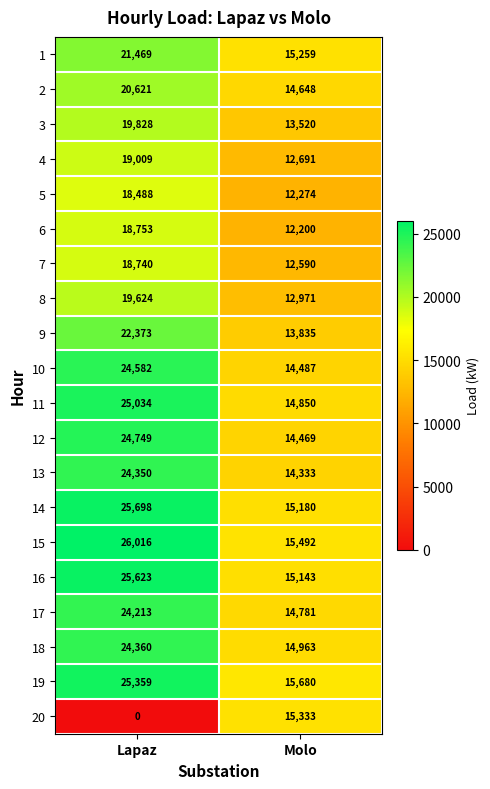

What is the greatest value displayed?

26016